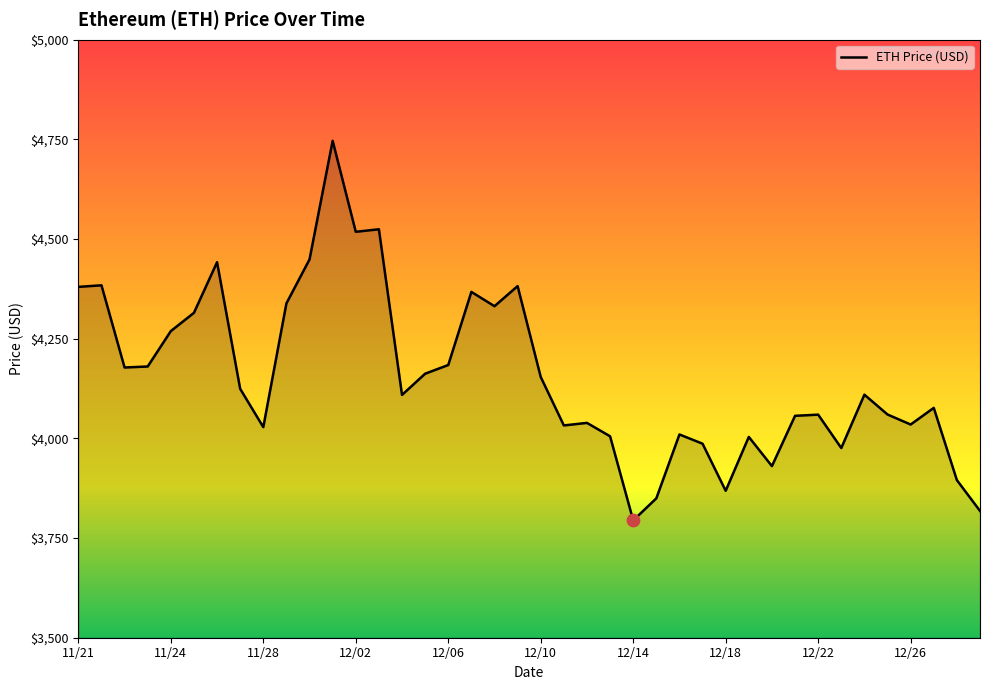

What is the smallest value displayed?

3794.3